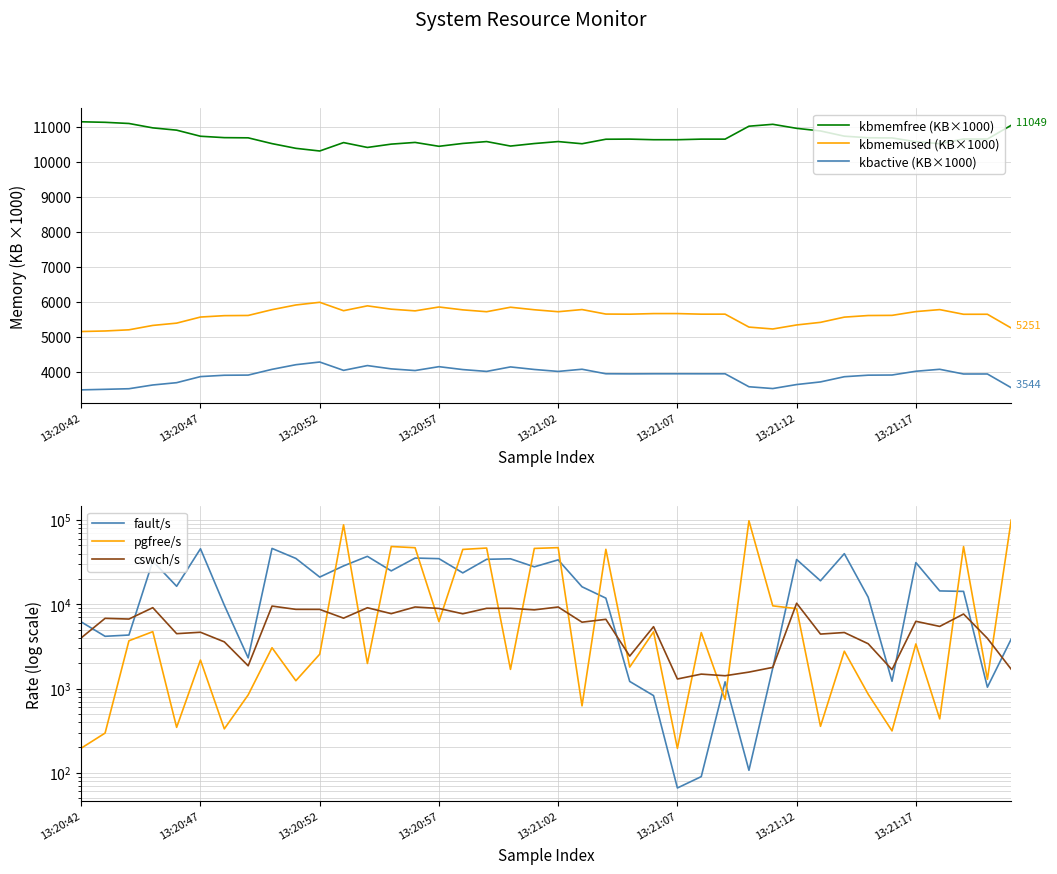

The value of kbmemfree (KB×1000) at 13:20:47 is 14588.7. True or false?

False